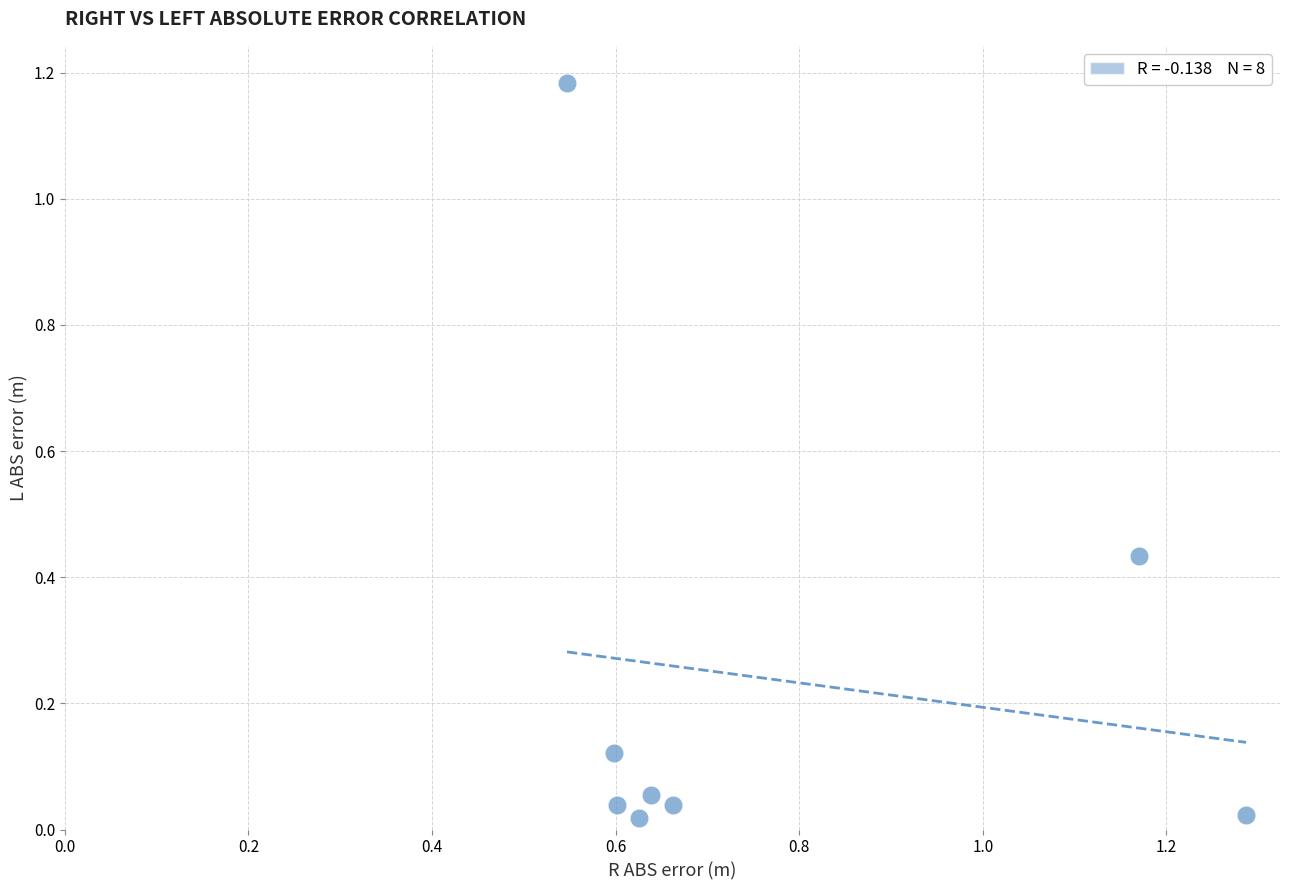

What is the range of X values (max minus min)?

0.7